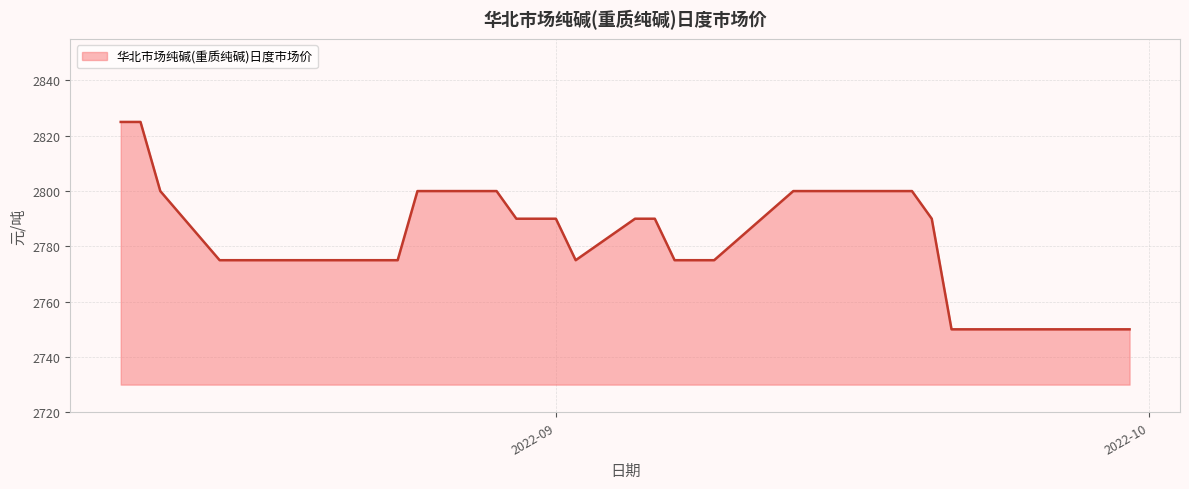

Reading left to right, what are all the values shown in this chart?

2825	2825	2800	2775	2775	2775	2775	2775	2775	2775	2775	2800	2800	2800	2790	2790	2790	2775	2790	2790	2775	2775	2775	2800	2800	2800	2800	2800	2790	2750	2750	2750	2750	2750	2750	2750	2750